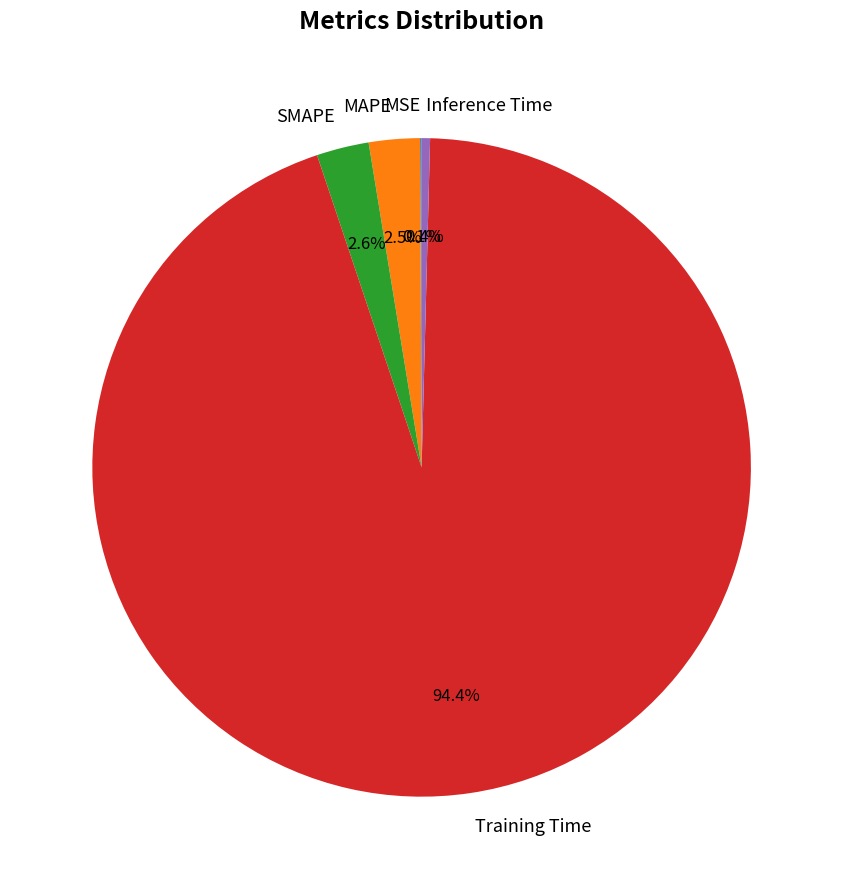

Which slice is the largest?

Training Time